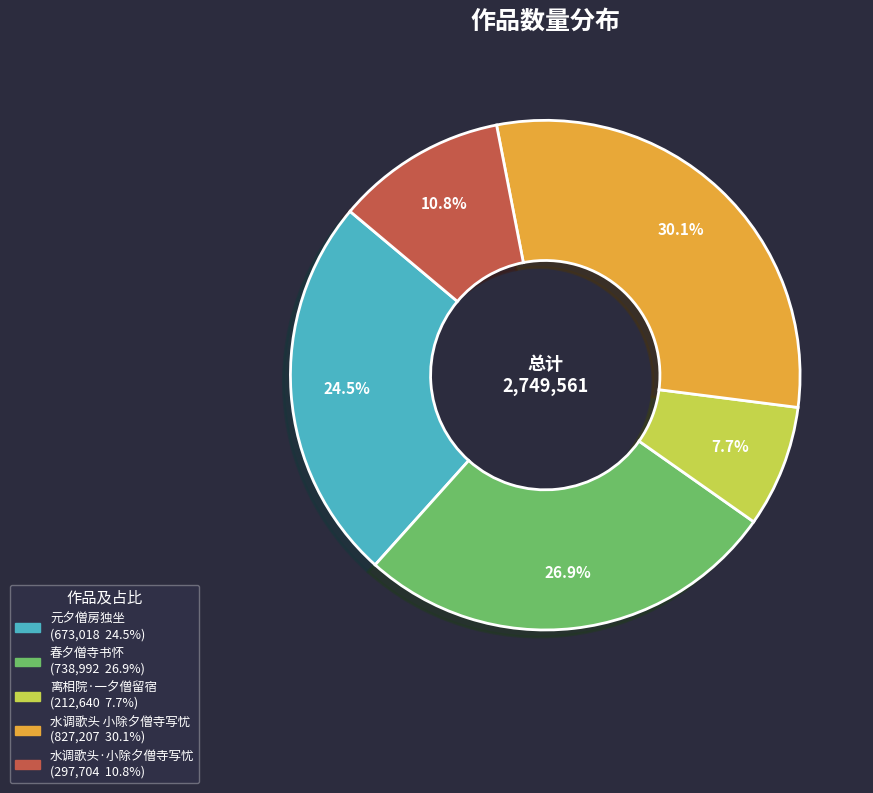

Between 水调歌头 小除夕僧寺写忧 and 离相院·一夕僧留宿, which is larger?

水调歌头 小除夕僧寺写忧